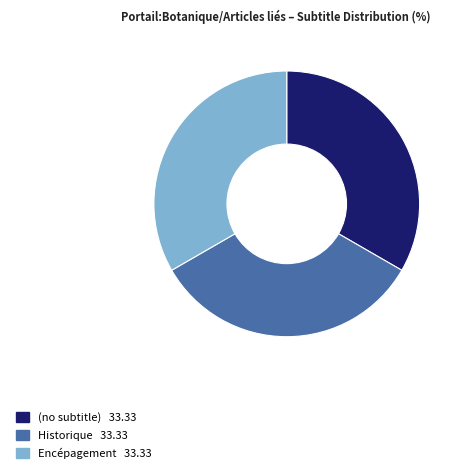

Is there a majority slice in this chart?

No